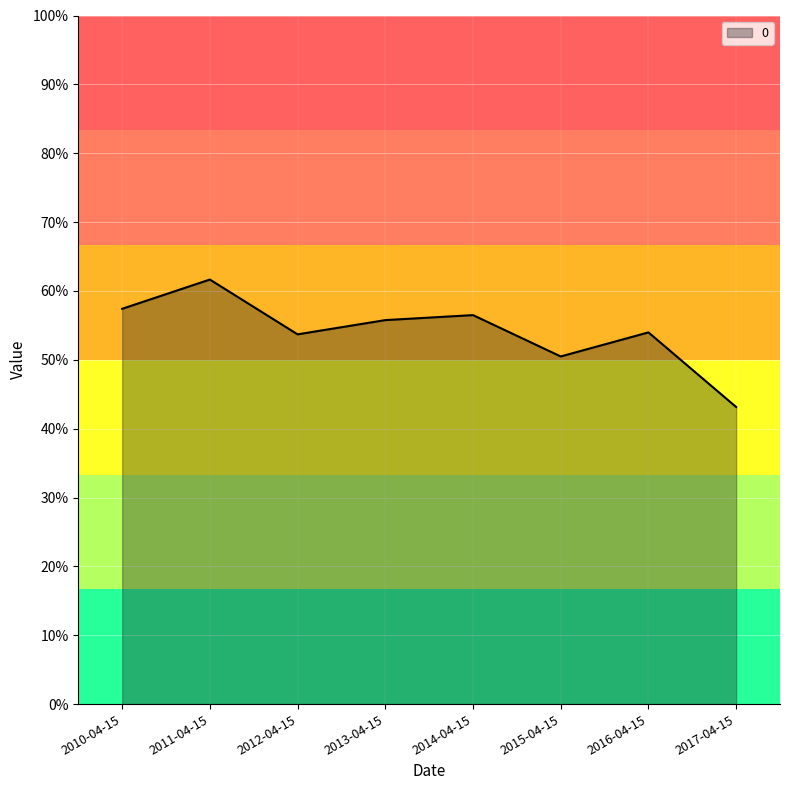

What is the change in value from 2012-04-15 to 2017-04-15?

-0.1